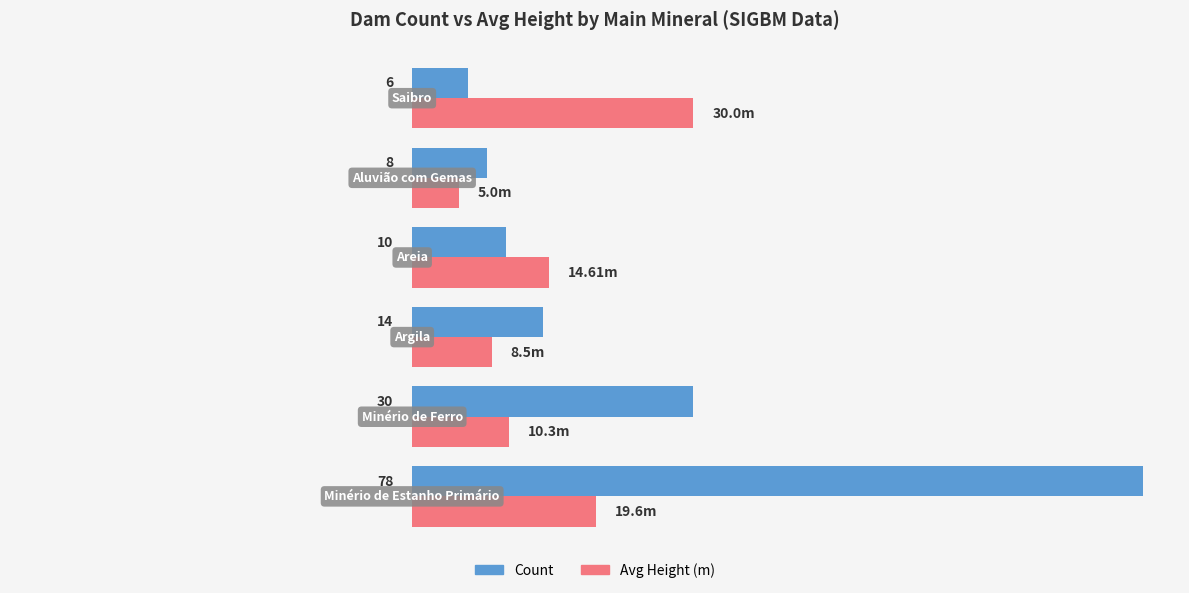

Which series has the largest total across all categories?

Count